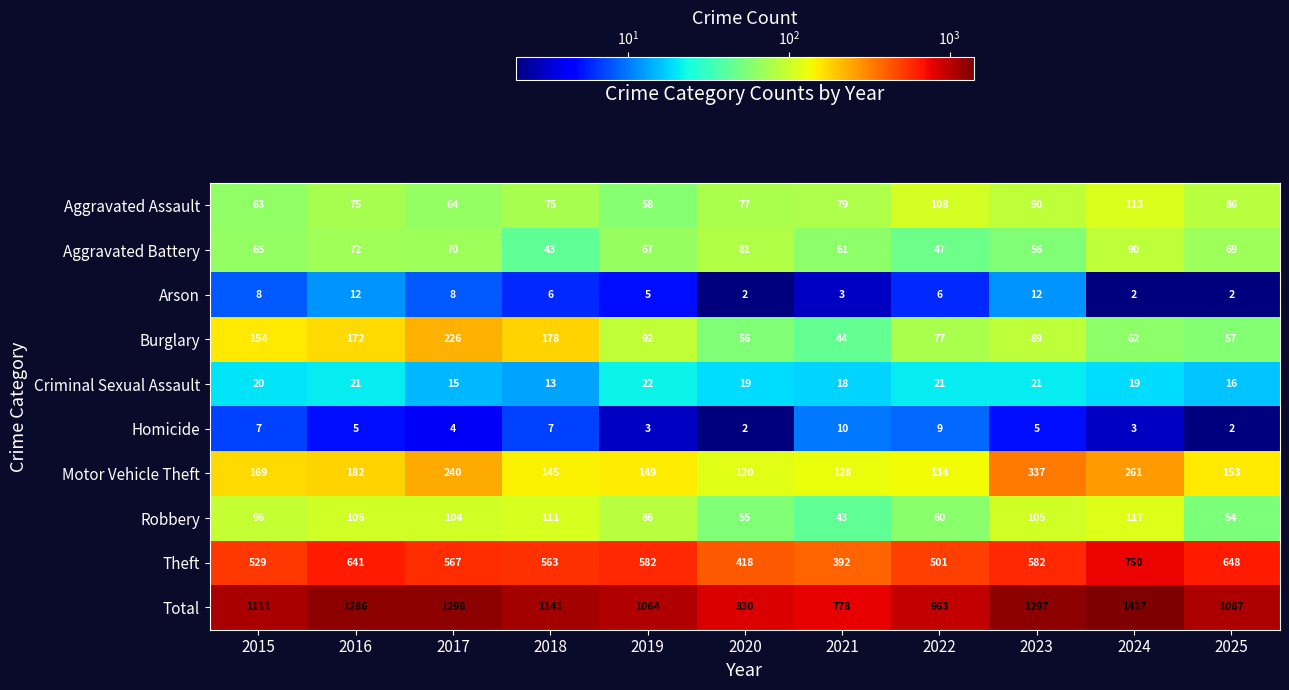

Is it true that Total equals 447 at 2020?

False